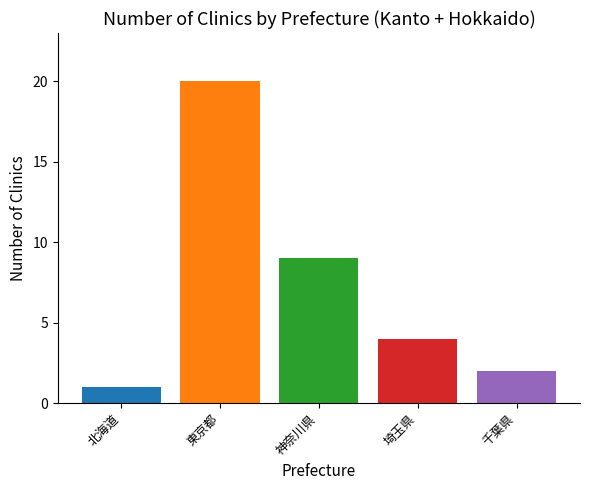

What is the sum of all values?

36